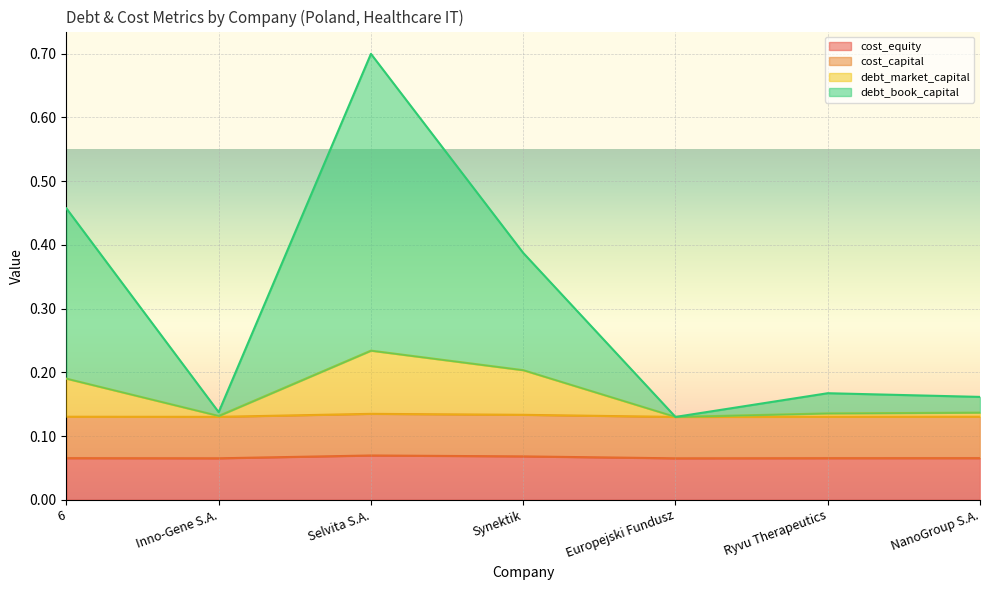

At how many categories does at least one series exceed 0?

7